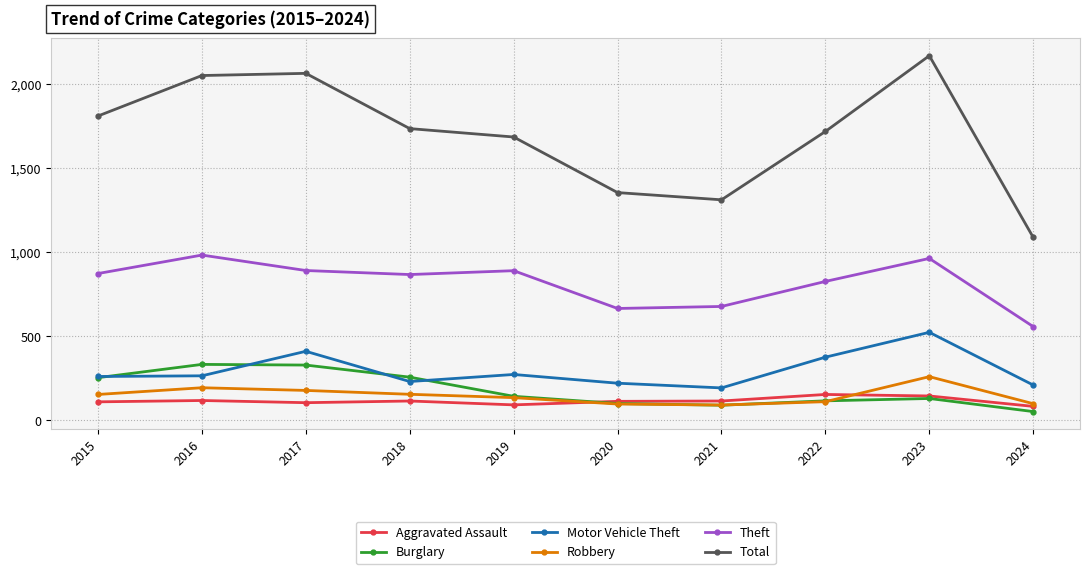

What is the sum of all Burglary values?

1804